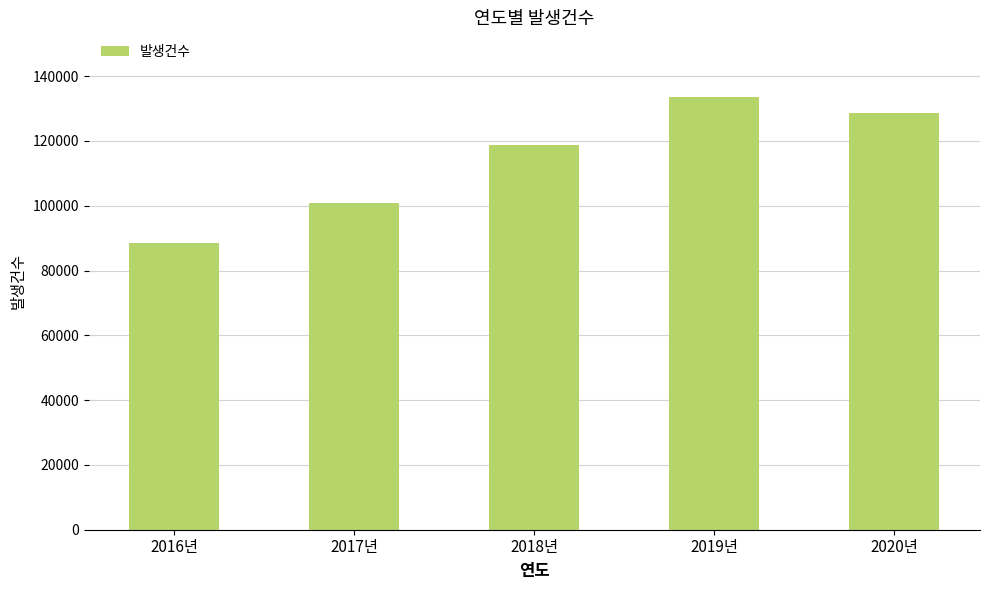

What is the average value?

114065